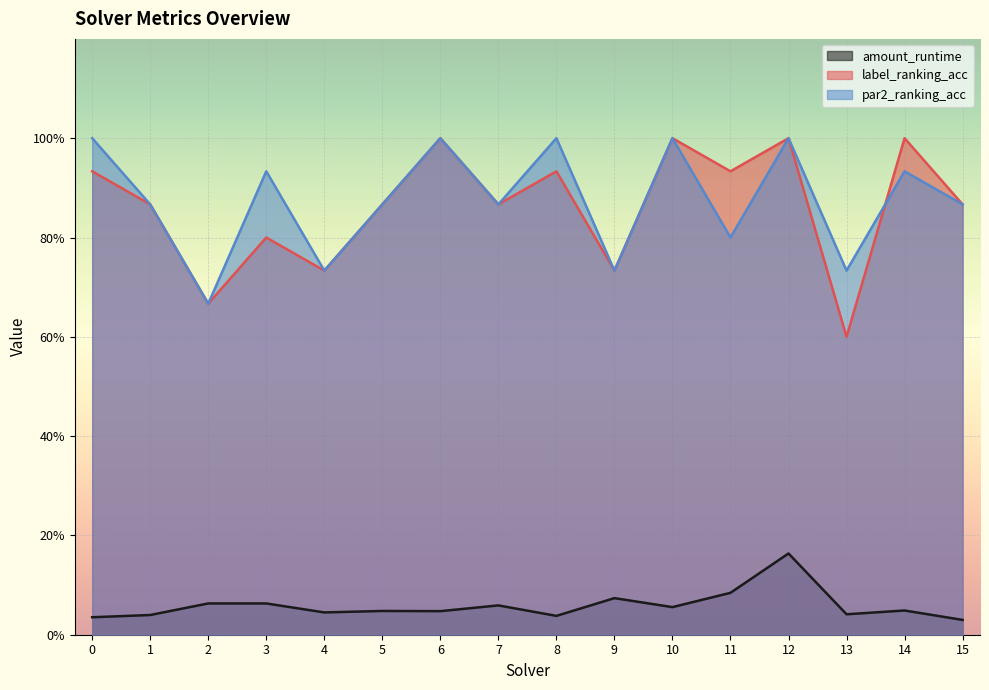

What is the greatest value displayed?

1.0